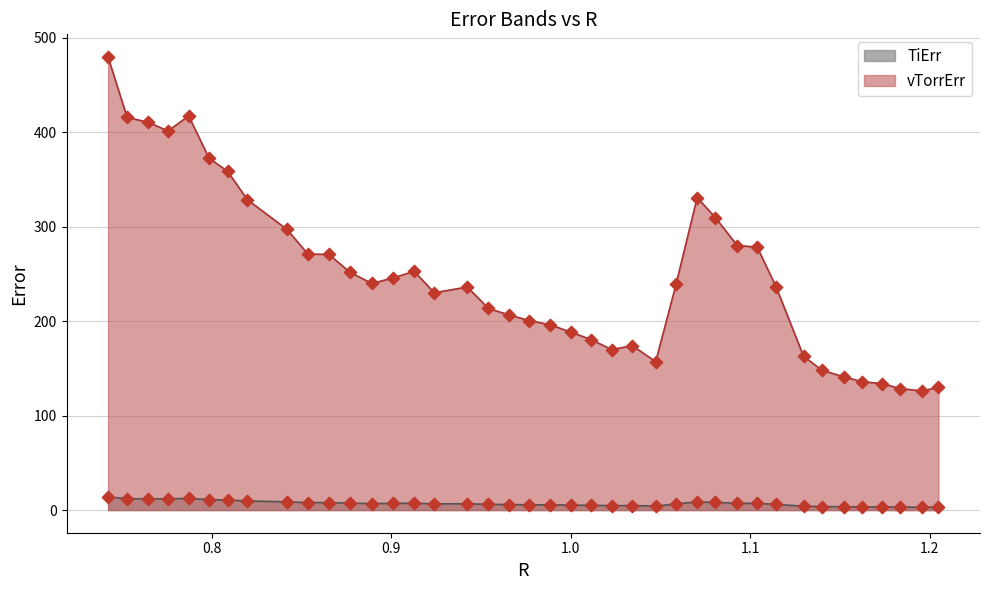

Which series has the widest spread of Y values?

vTorrErr